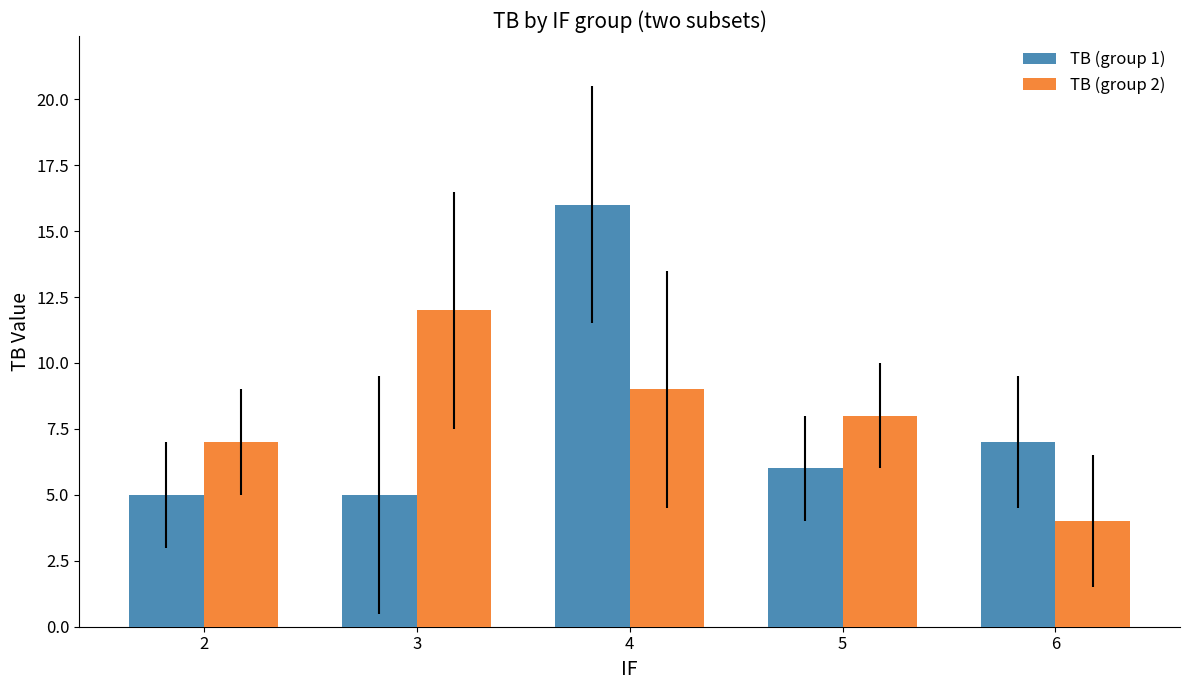

What is the maximum value shown in the chart?

16